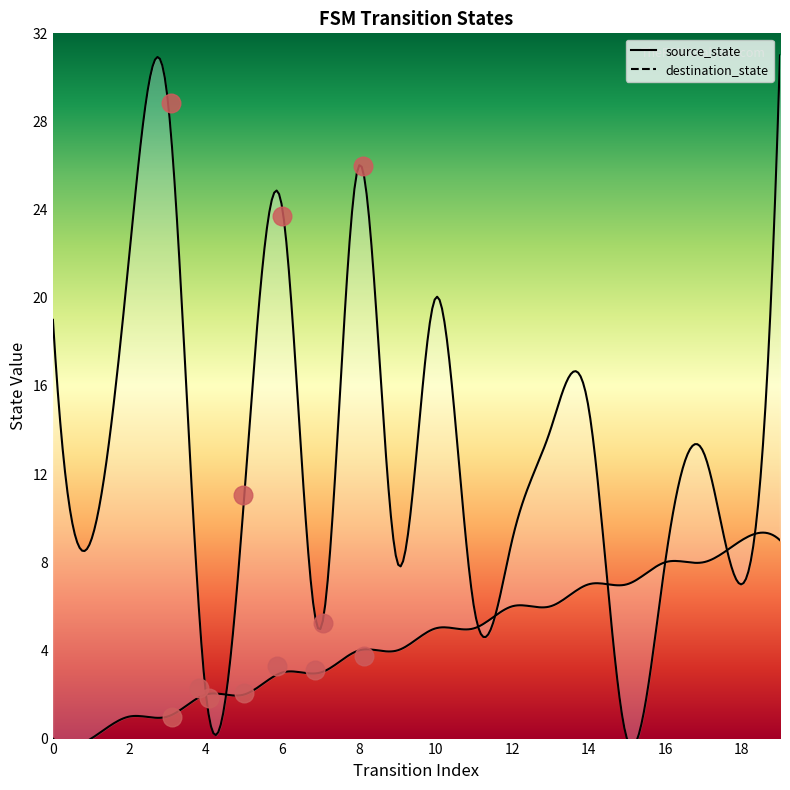

Is the value of destination_state at 11 greater than the value of source_state at 0?

Yes